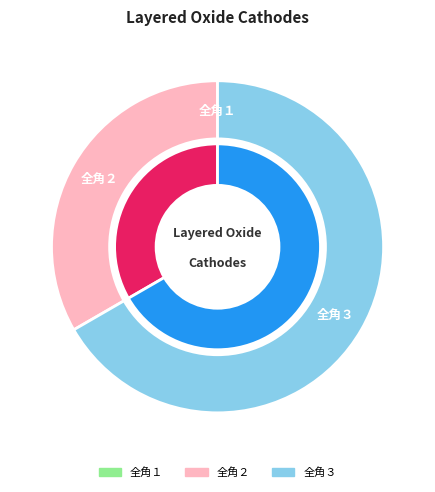

True or false: 全角３ accounts for 75% of the total.

False